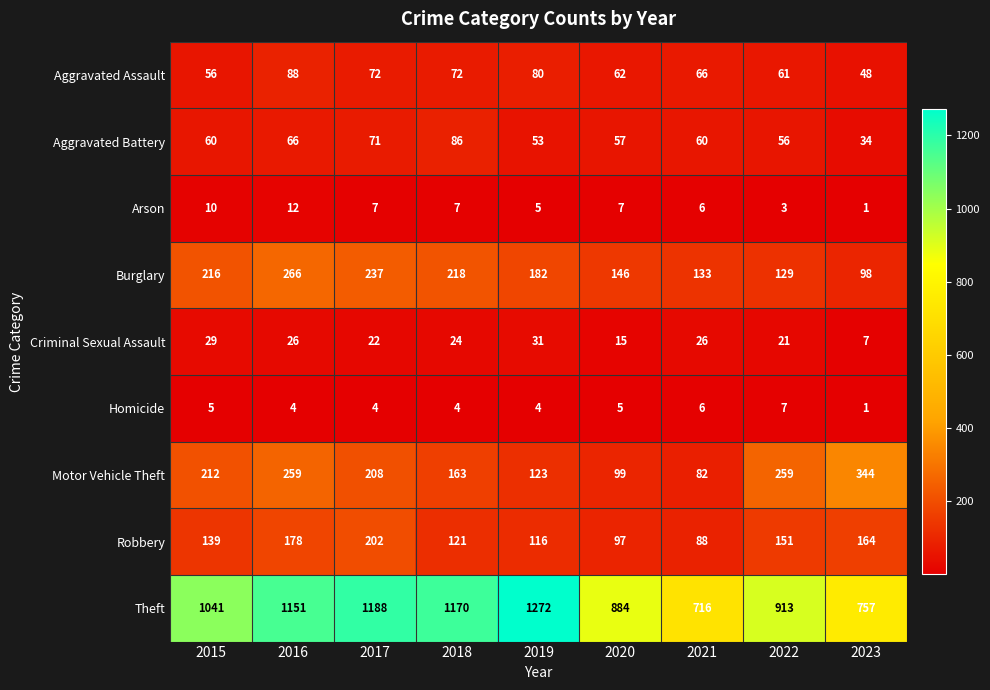

How many distinct data groups are displayed?

9